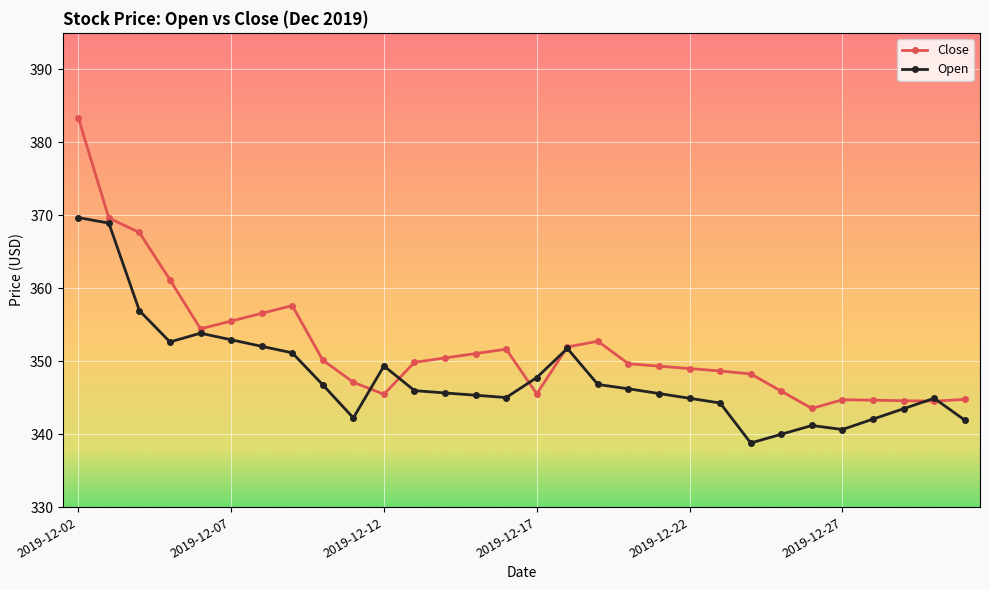

Does the chart display data point markers on the line(s)?

Yes